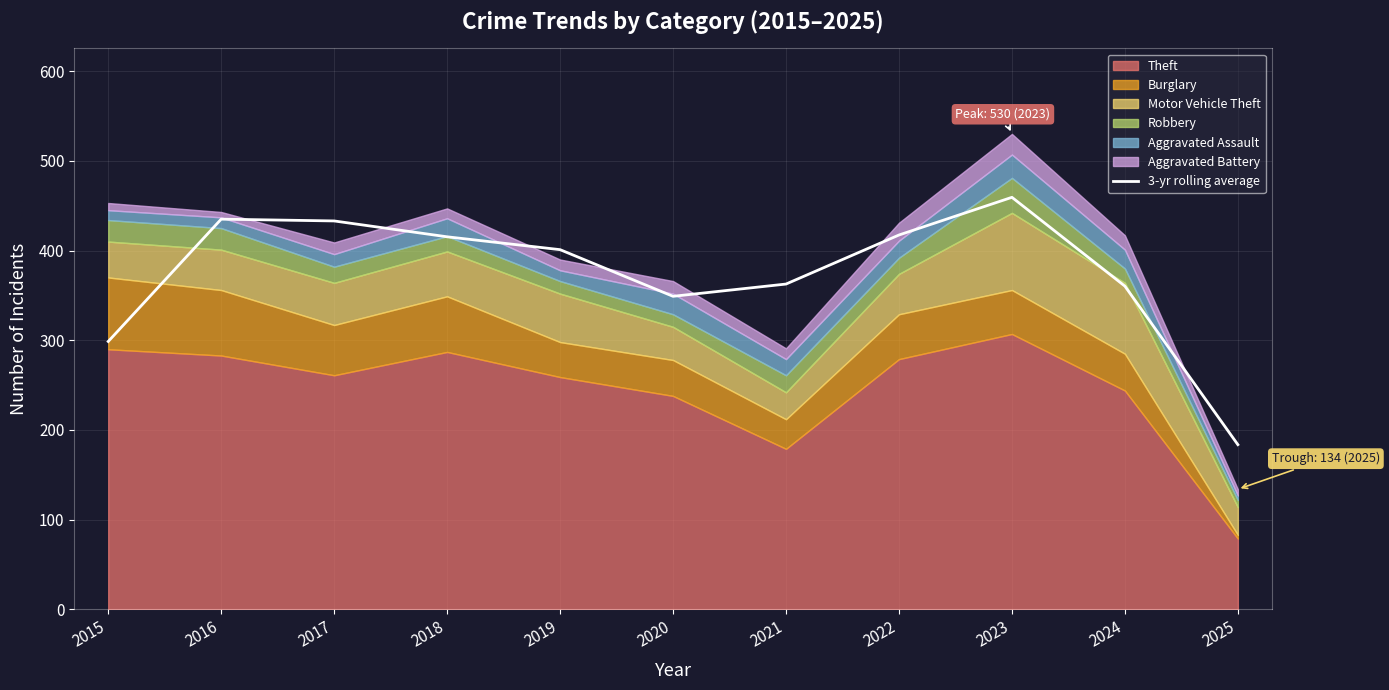

What is the approximate value at 2017?

433.0